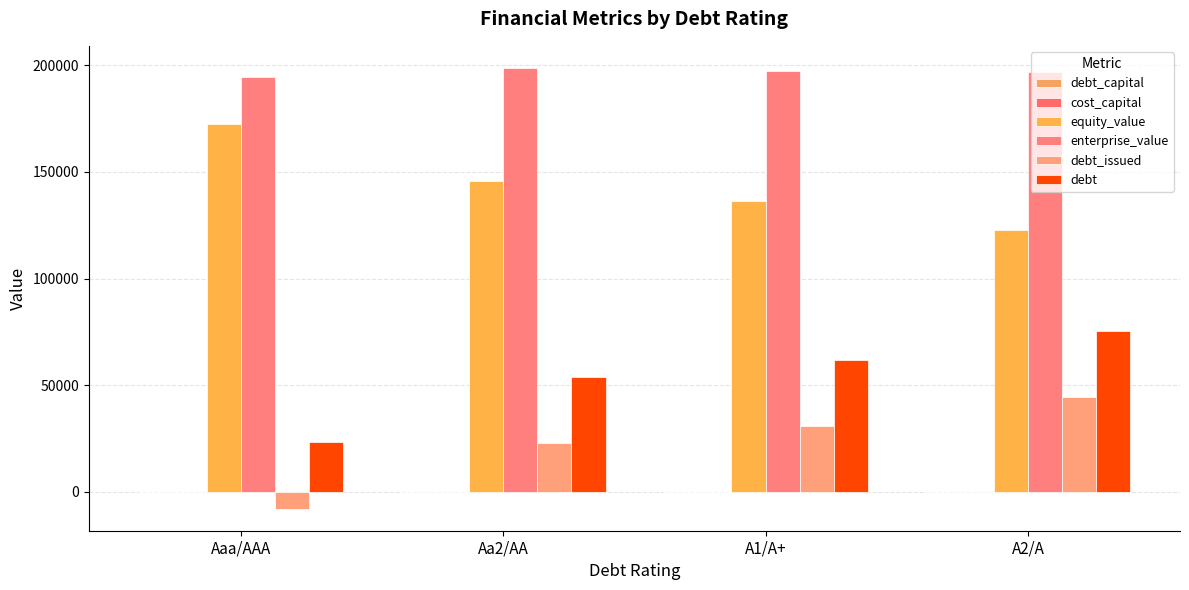

Which label corresponds to the smallest value in the chart?

Aaa/AAA